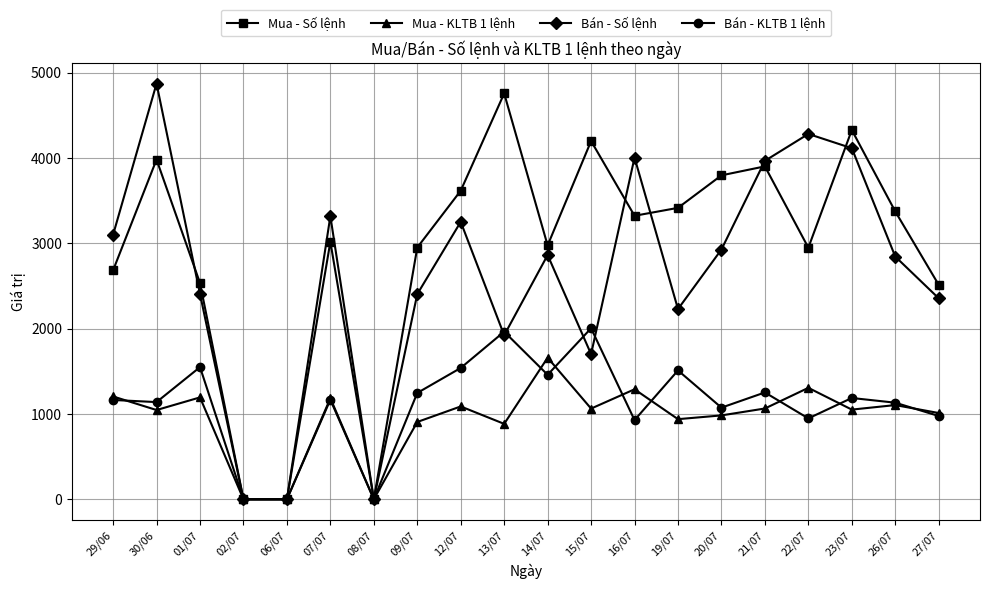

What is the difference between the Bán - Số lệnh values at 06/07 and 29/06?

3100